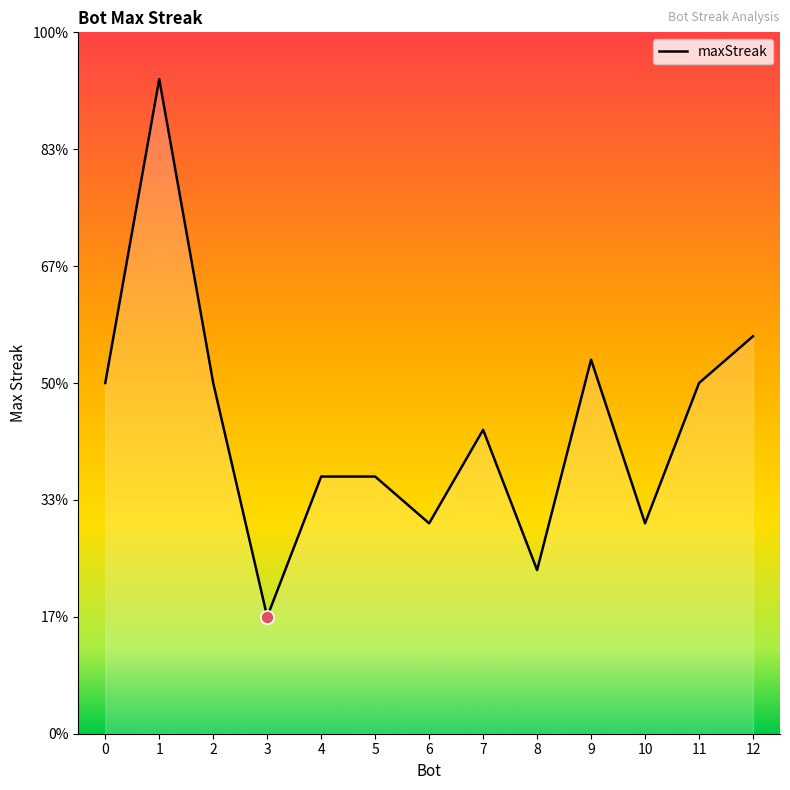

Approximately how many times larger is the value at 10 compared to 1?

0.3